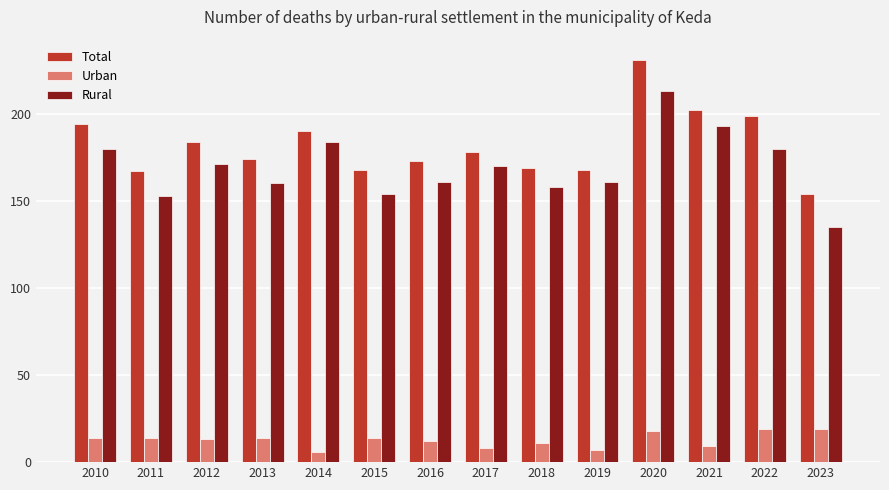

What is the highest value of the Urban series?

19